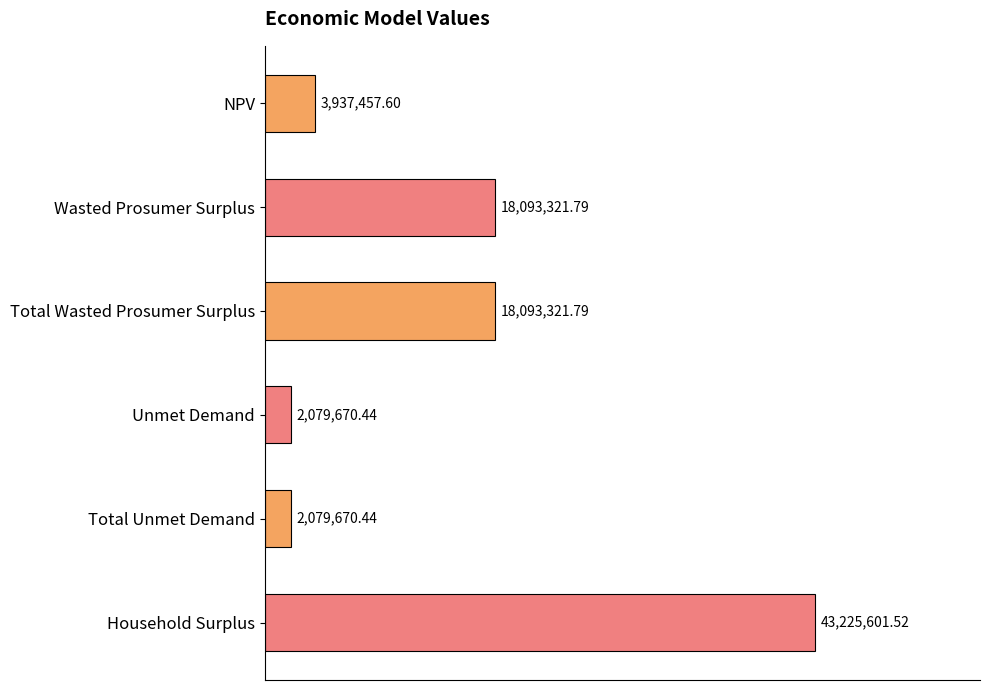

What is the minimum value shown in the chart?

2079670.4